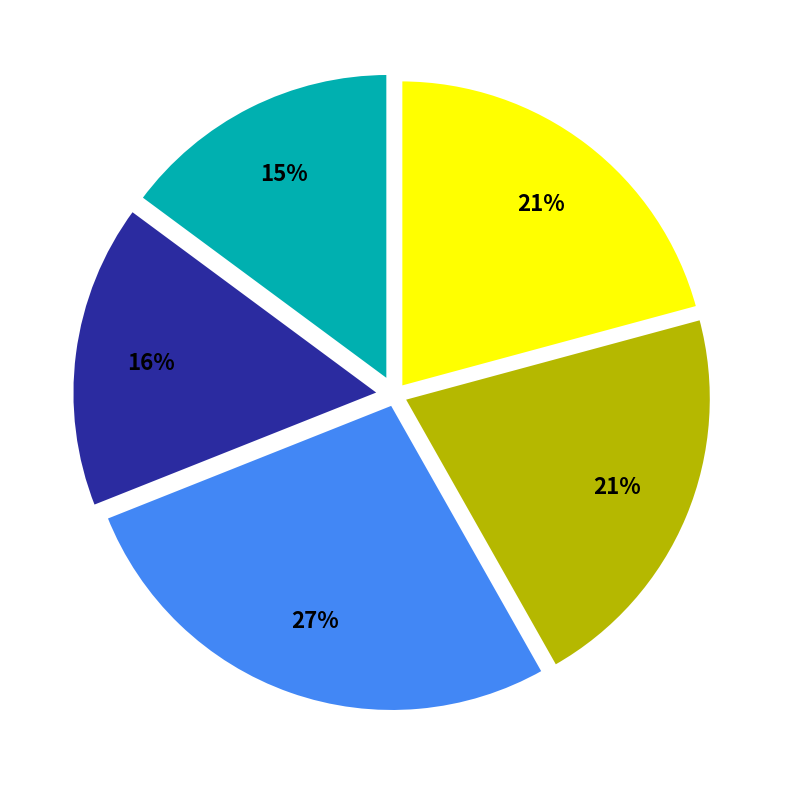

To the nearest percent, what is the difference between the largest and smallest slice percentages?

12%